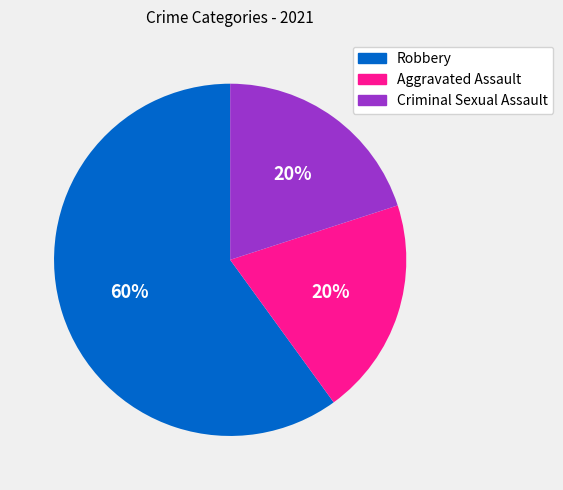

How many slices are in this pie chart?

3